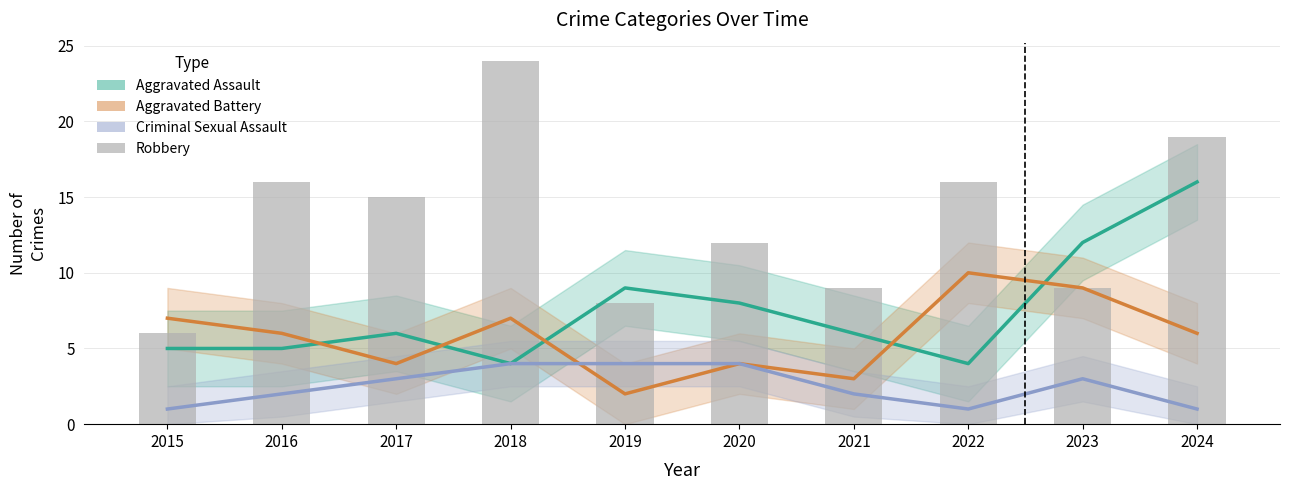

List the series in order of their overall mean, highest first.

Robbery, Aggravated Assault, Aggravated Battery, Criminal Sexual Assault